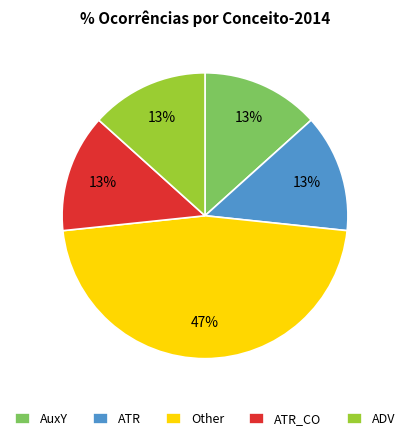

How many slices are in this pie chart?

5